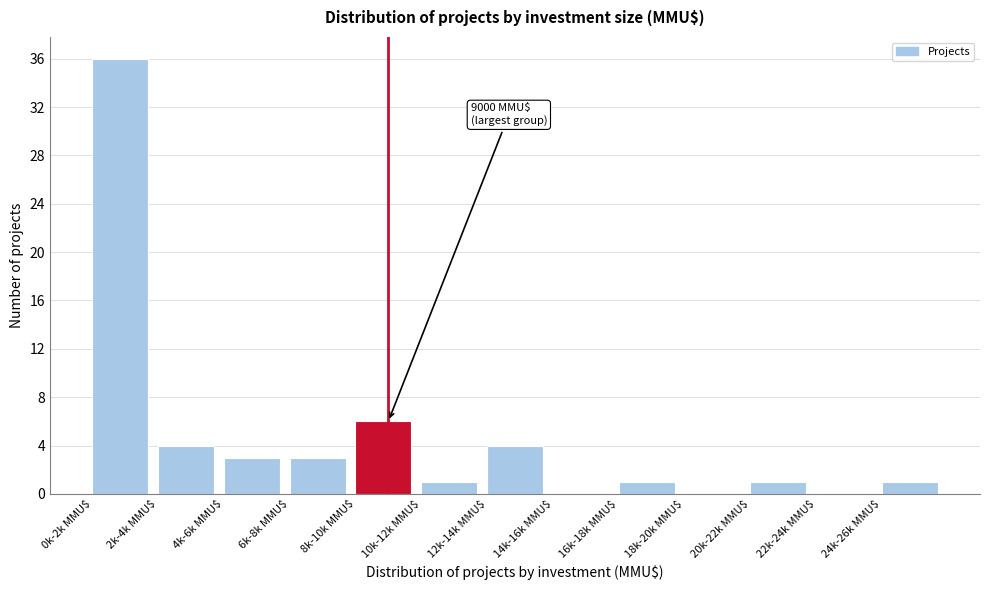

What is the maximum value shown in the chart?

36